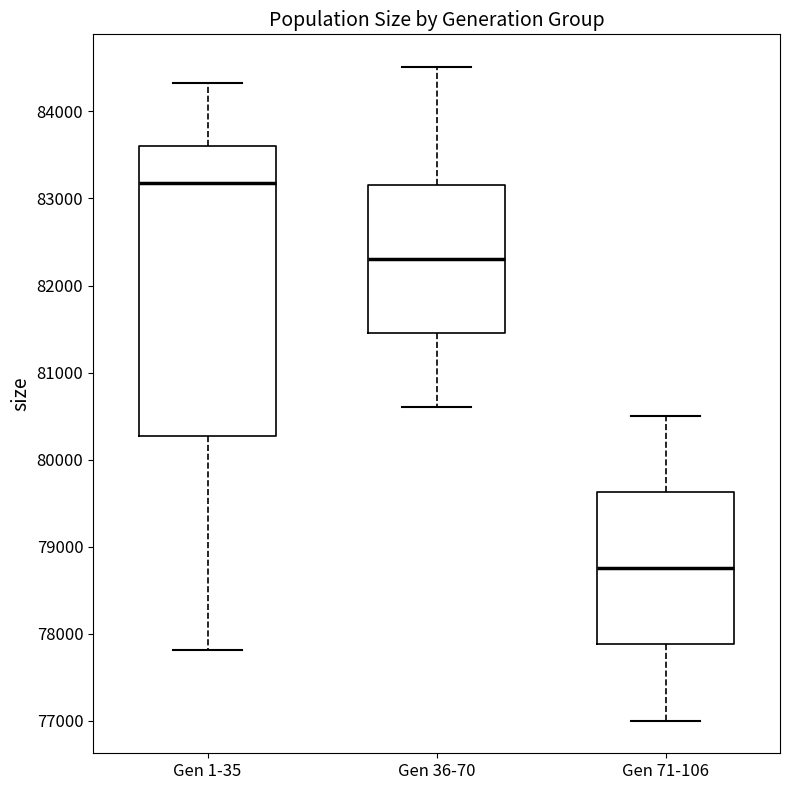

Where is the lower edge of the box for Gen 71-106 on the y-axis? The values are not printed on the chart, so give them approximately, as read against the axis.

77900